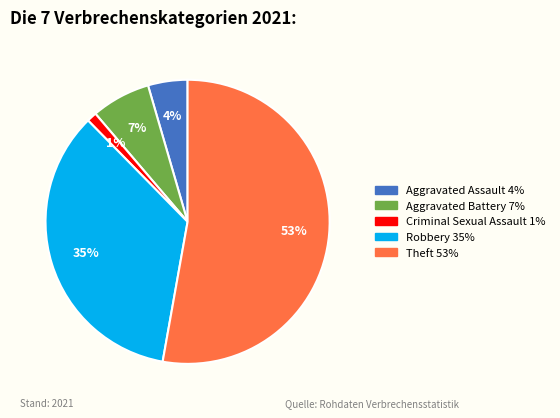

To the nearest percent, what is the difference between the largest and smallest slice percentages?

52%